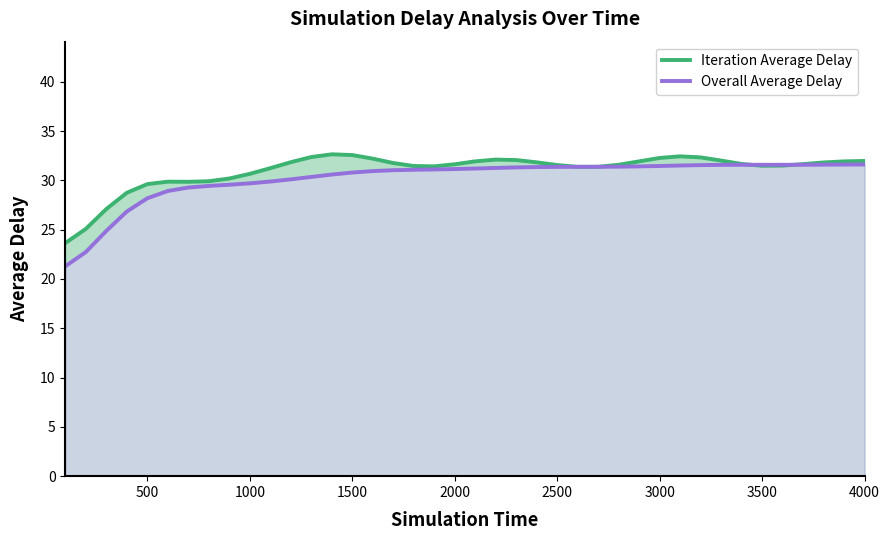

What is the sum of all Iteration Average Delay values?

1240.5